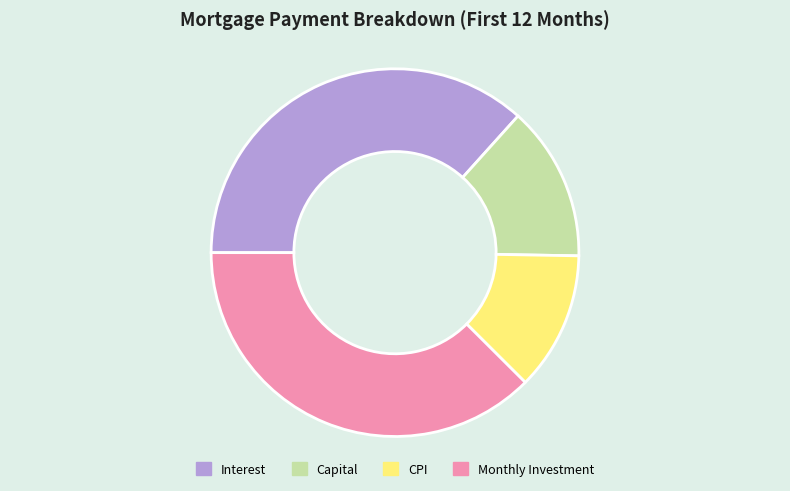

True or false: Interest accounts for 37% of the total.

True